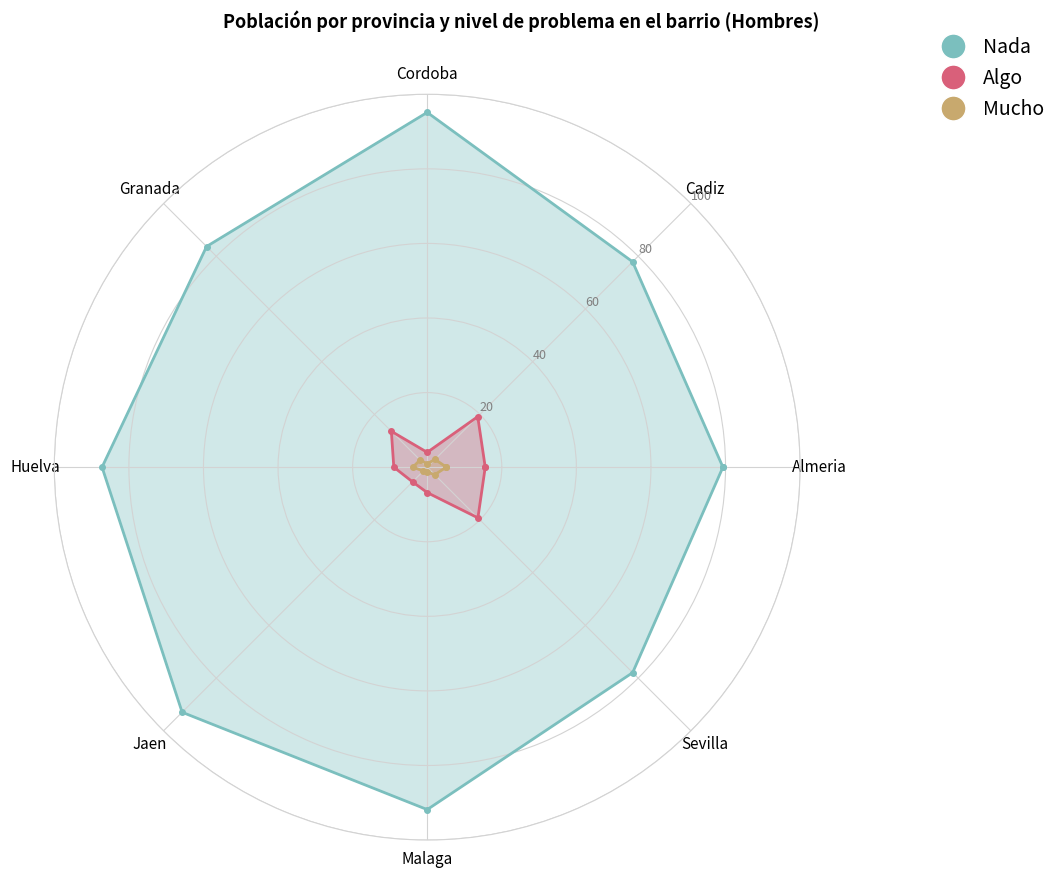

True or false: Algo has a value of 6.8 at Malaga.

True